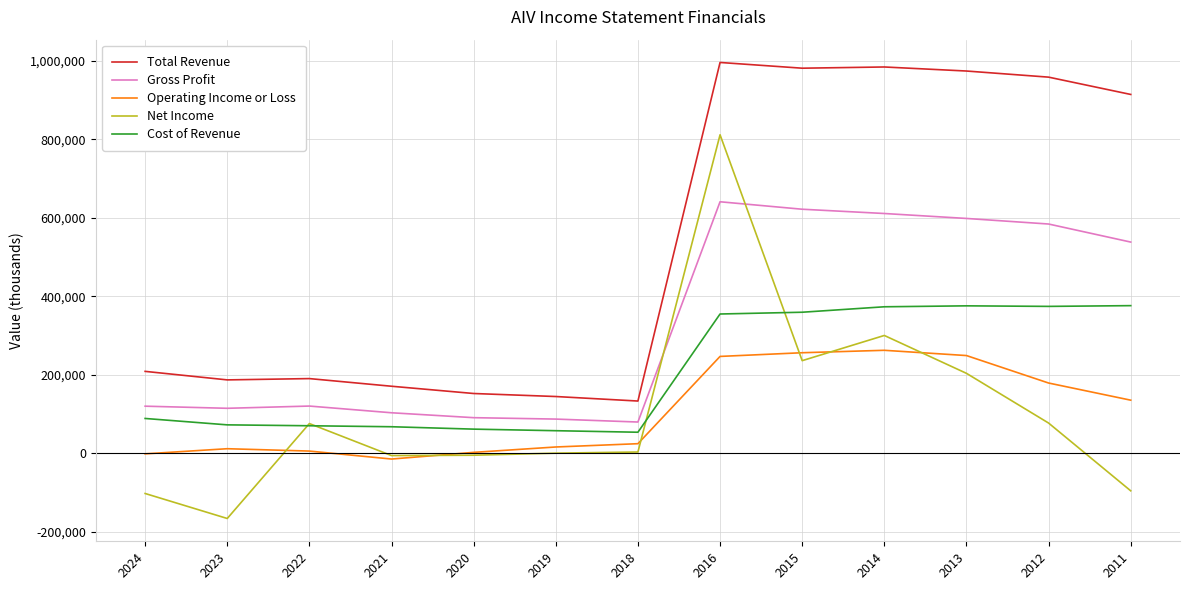

Rank the series by their maximum value, from lowest to highest.

Operating Income or Loss, Cost of Revenue, Gross Profit, Net Income, Total Revenue